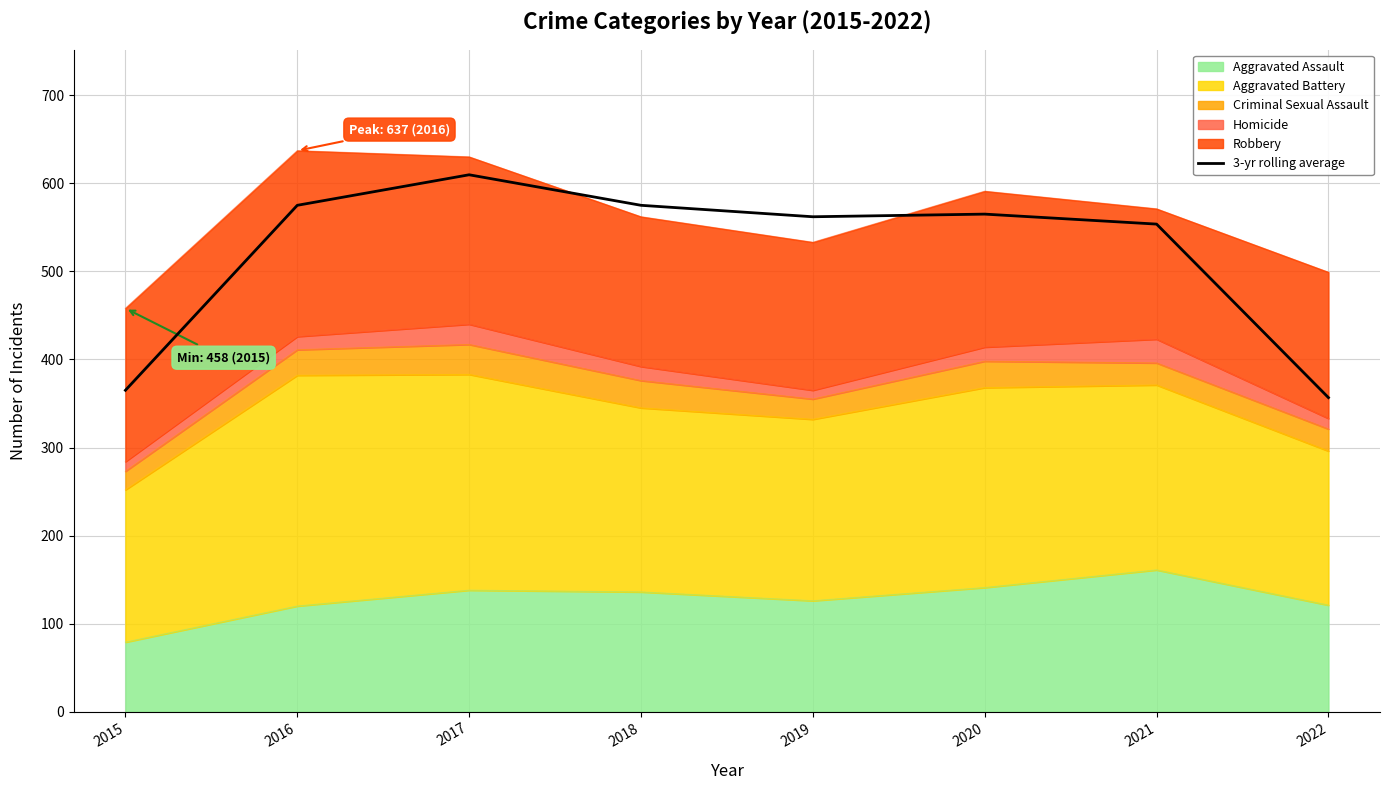

What is the difference between the values at 2016 and 2017?

34.7